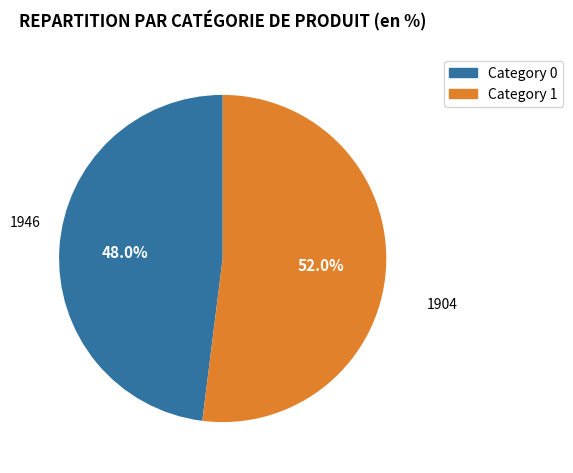

To the nearest percent, what is the combined percentage of 1904 and 1946?

100%